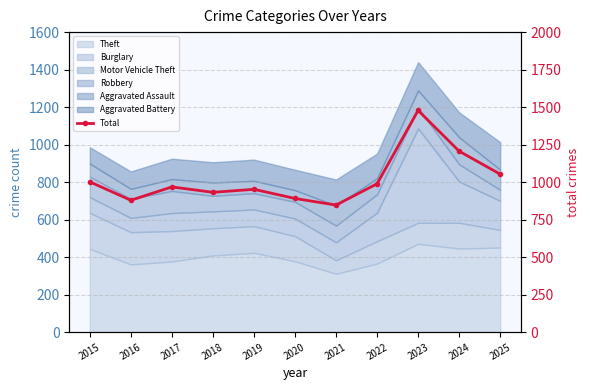

What is the difference between the values at 2015 and 2016?

123